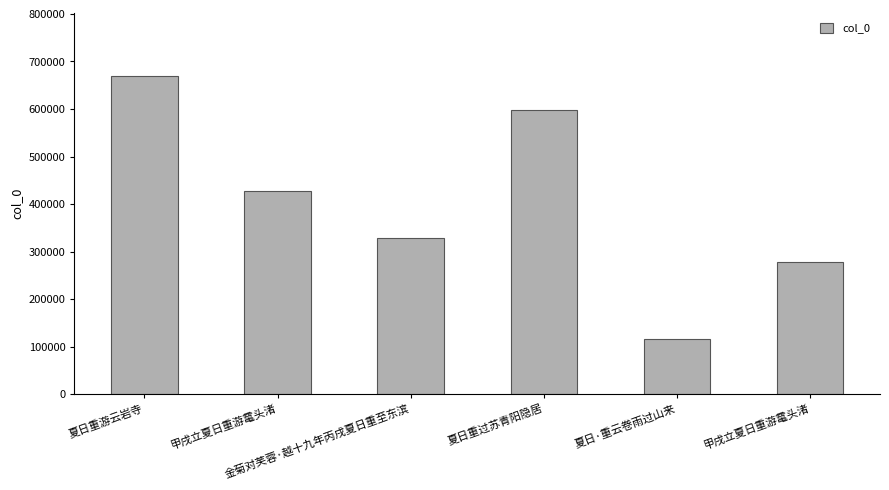

Which label corresponds to the largest value in the chart?

夏日重游云岩寺